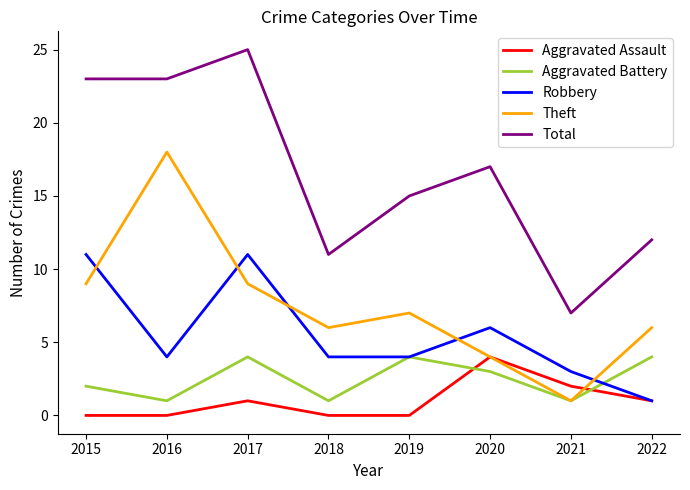

Where does the Theft series first go above 7?

2015